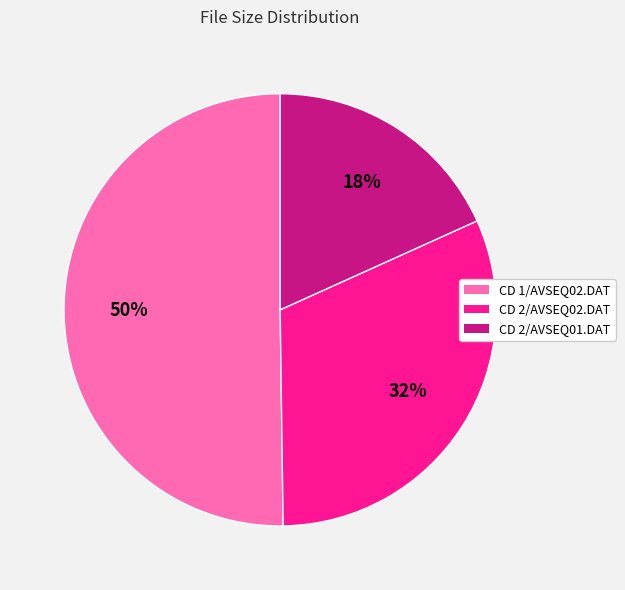

To the nearest percent, what percentage of the pie is CD 2/AVSEQ02.DAT?

32%